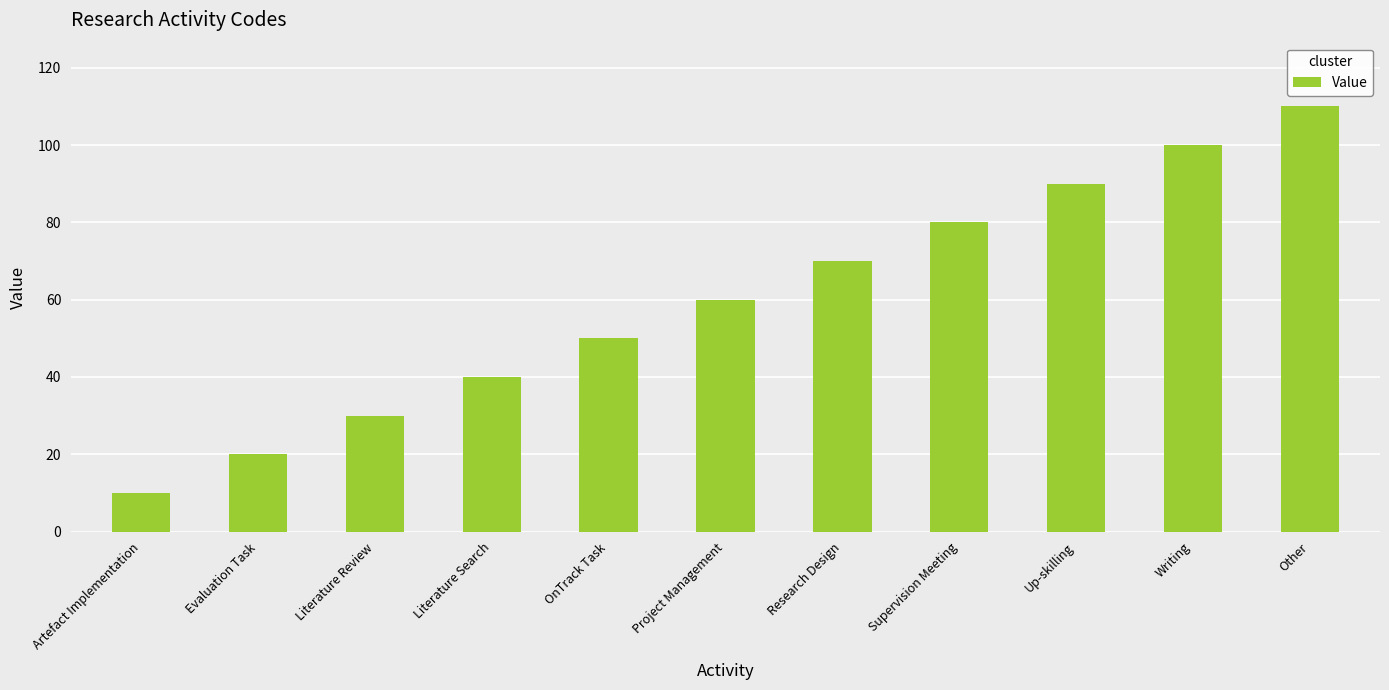

How many data points are less than 60?

5